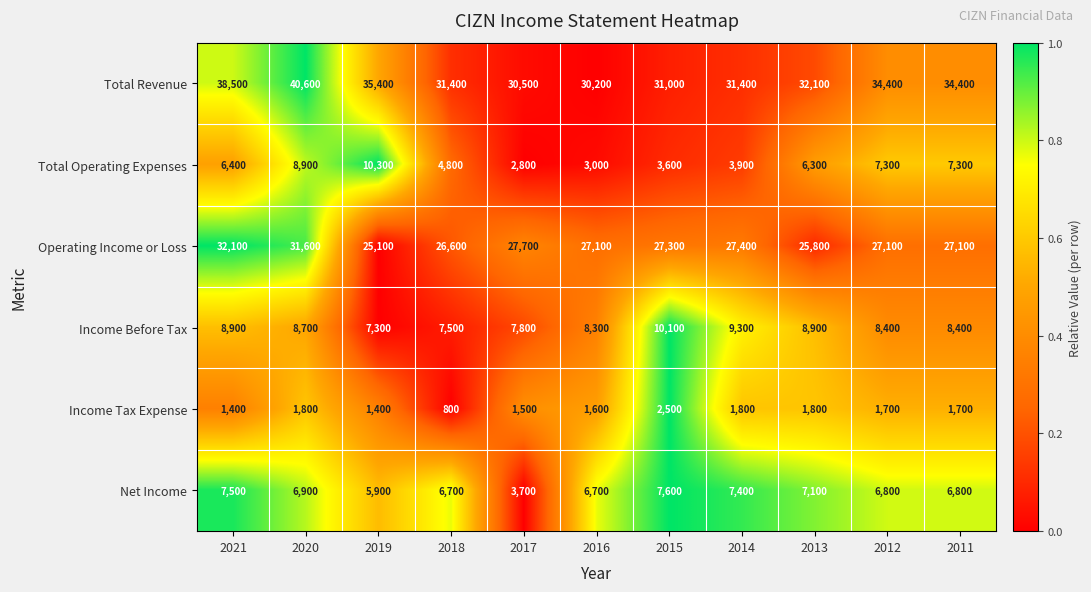

What is the greatest value displayed?

40600